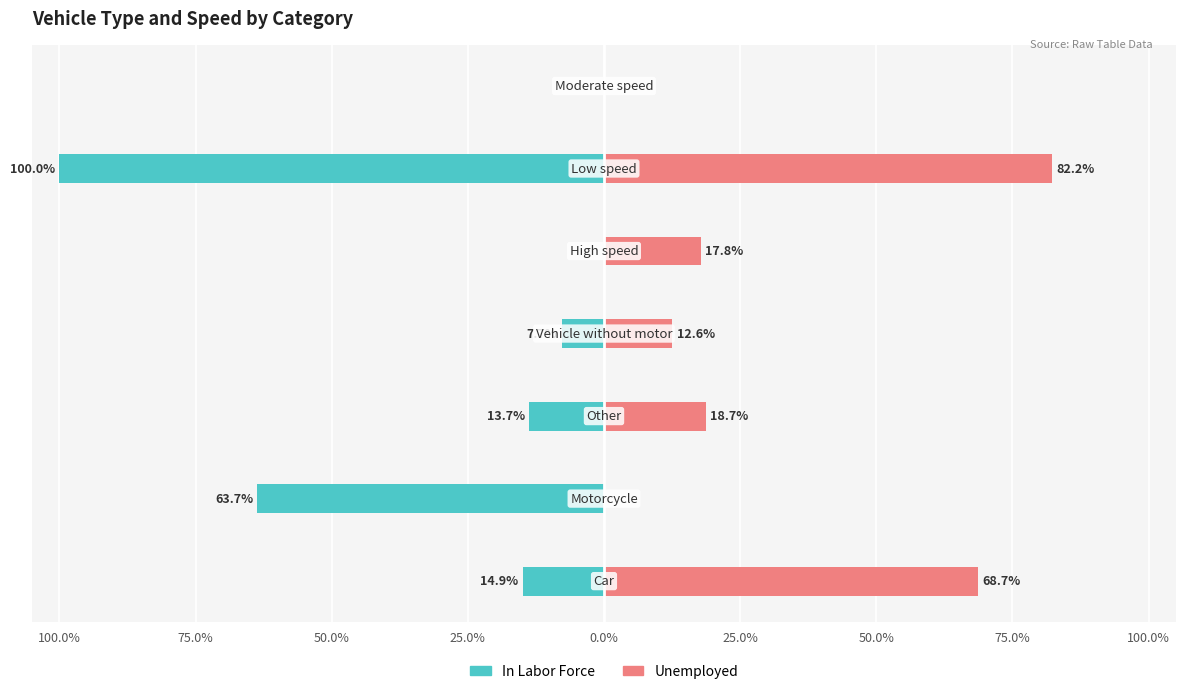

What is the minimum value for In Labor Force?

-100.0